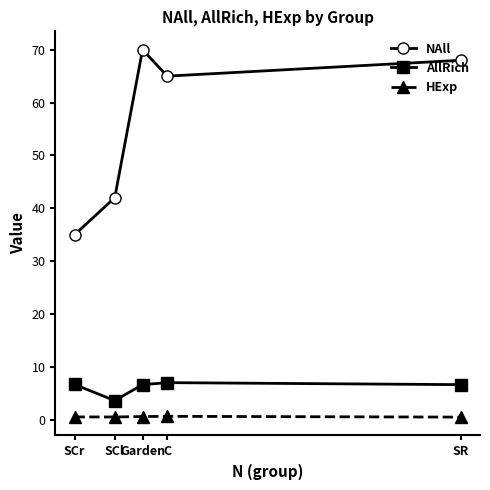

At which category does the chart reach its peak across all series?

Garden